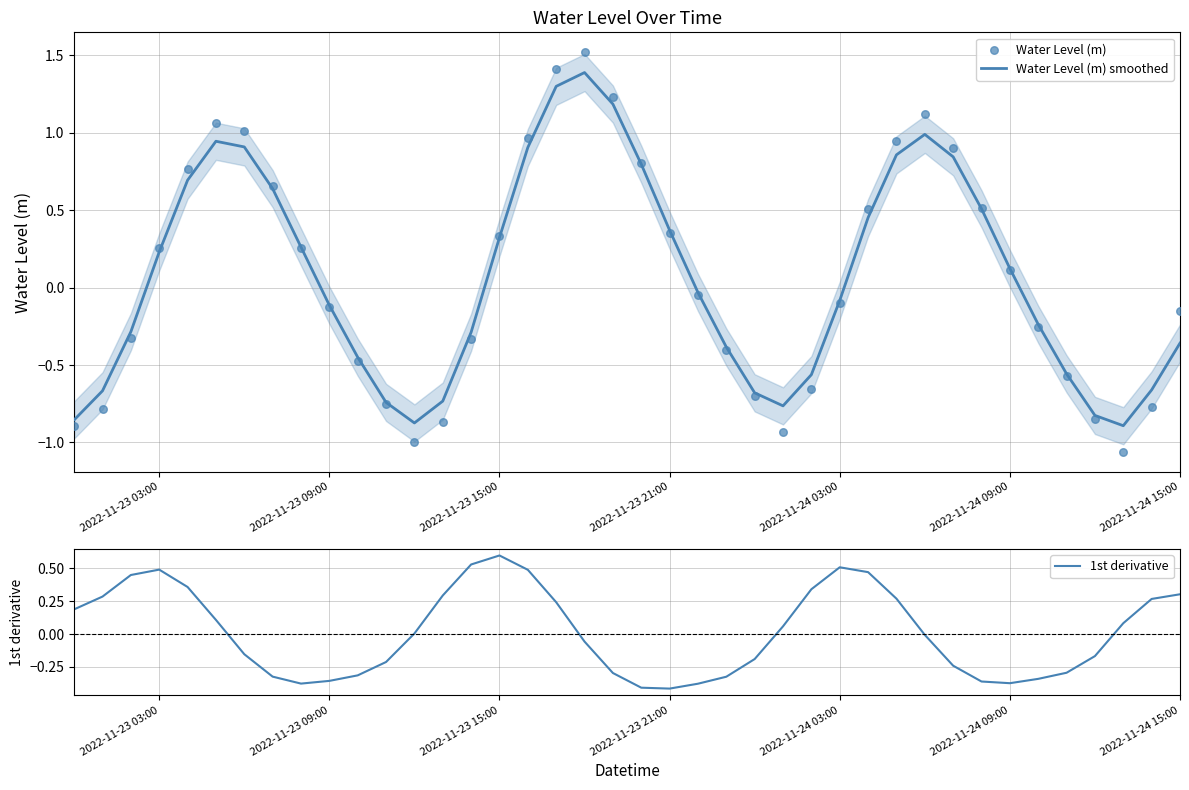

Which series reaches the maximum Y coordinate?

Water Level (m)